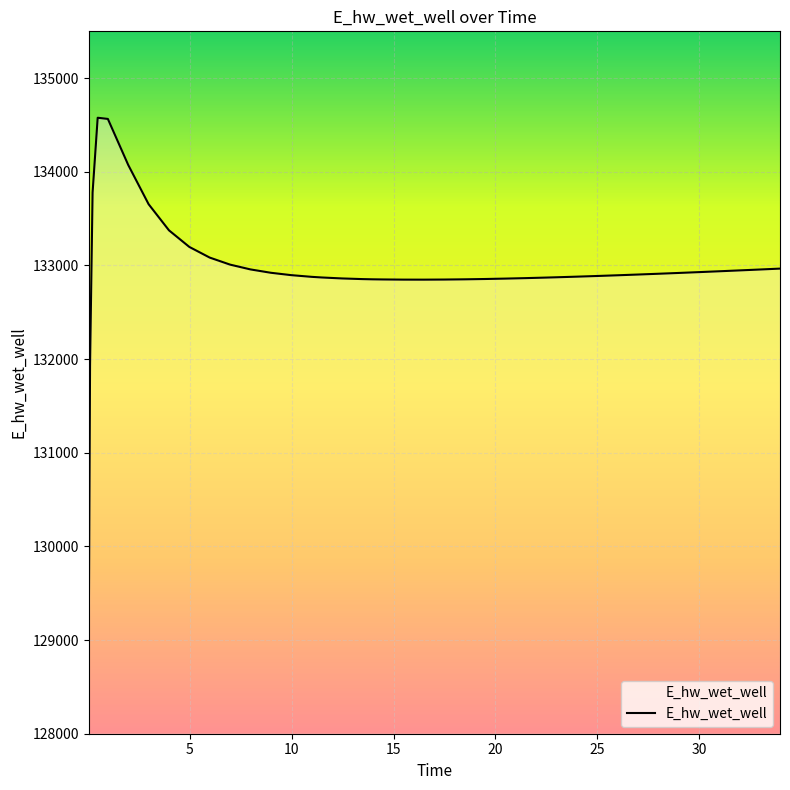

What is the smallest value displayed?

129051.4